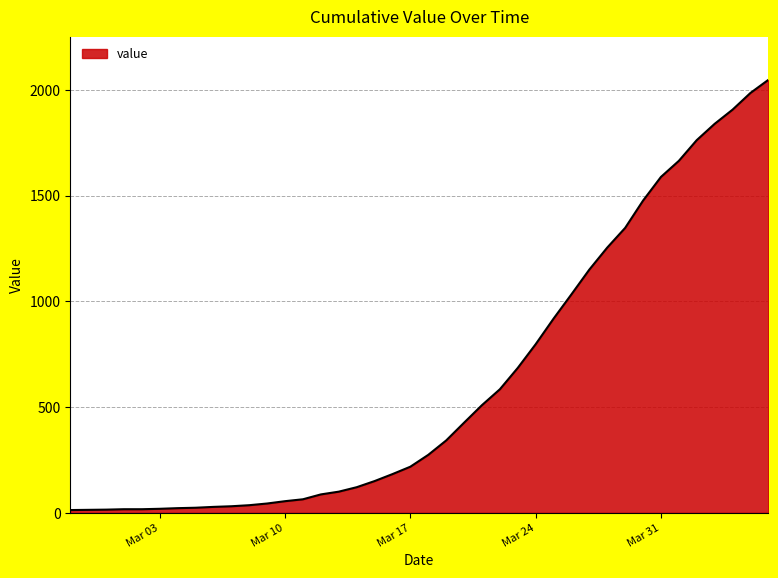

What is the greatest value displayed?

2047